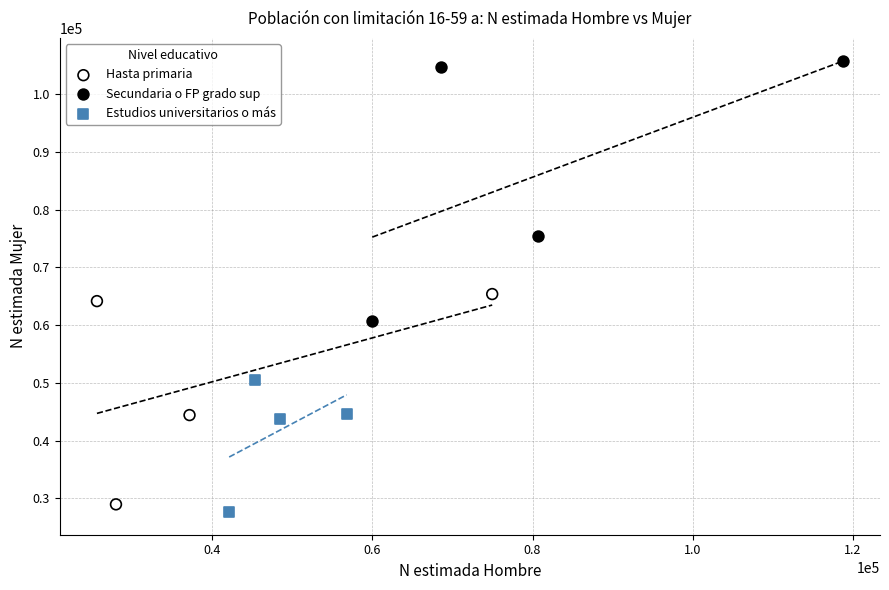

Which series contains the highest Y value?

Secundaria o FP grado sup